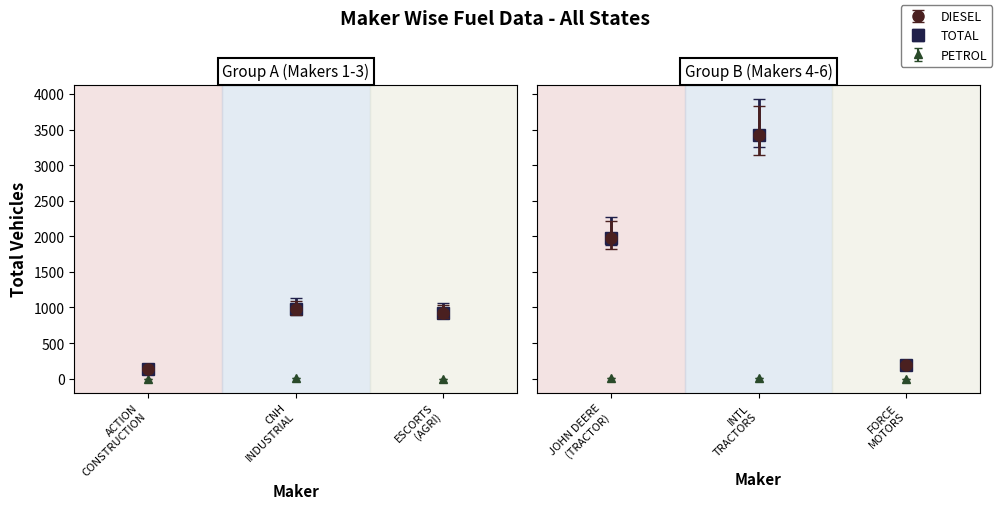

What is the difference between the TOTAL values at ACTION CONSTRUCTION and FORCE MOTORS?

63